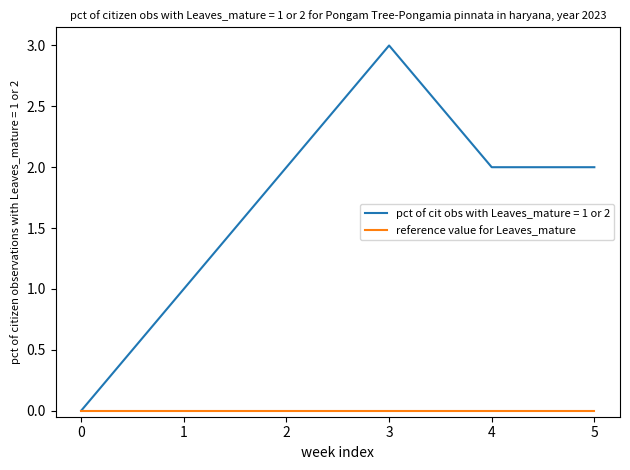

Rank the series by their maximum value, from lowest to highest.

reference value for Leaves_mature, pct of cit obs with Leaves_mature = 1 or 2